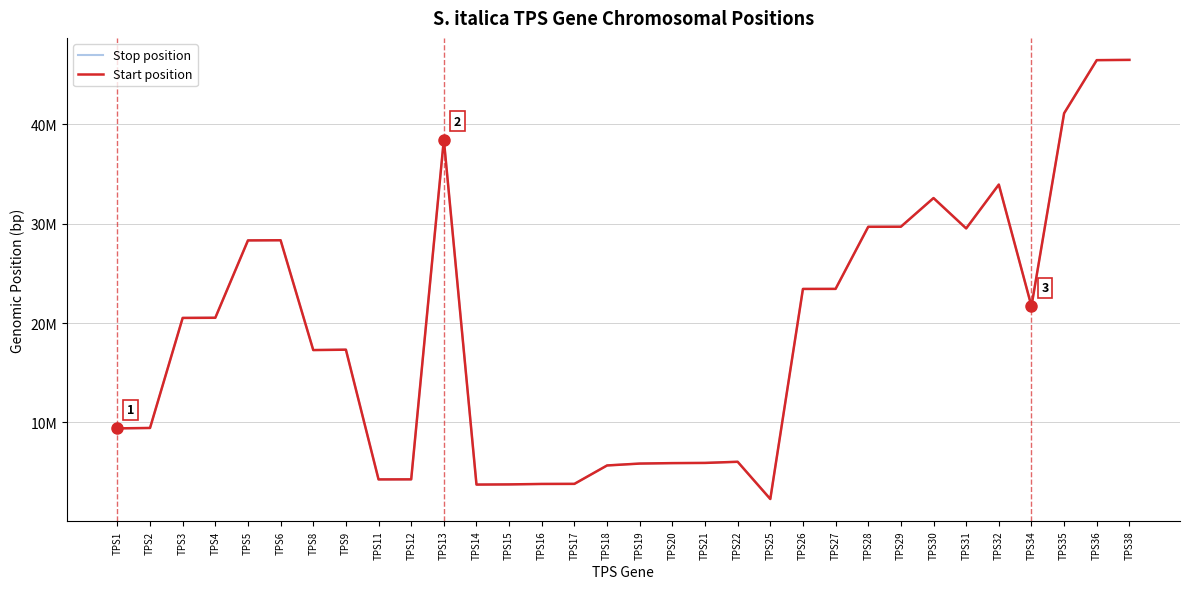

At which label does Stop position reach its minimum?

TPS25